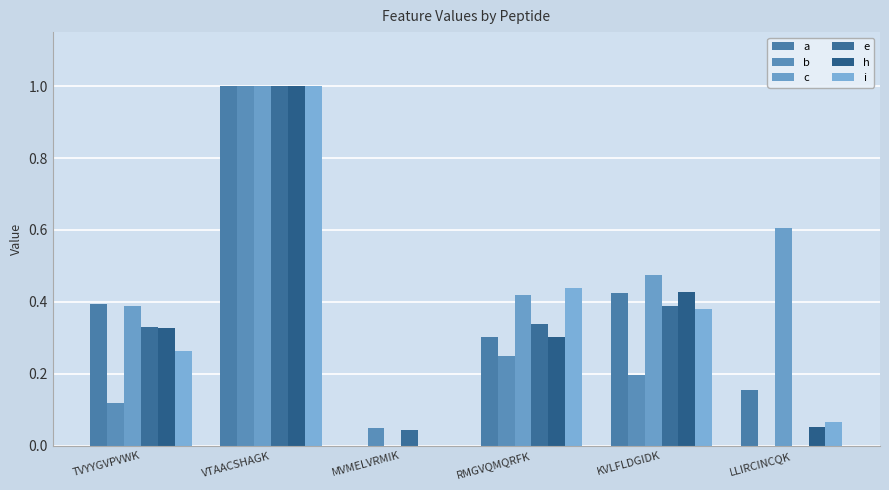

Are the bars horizontal?

No